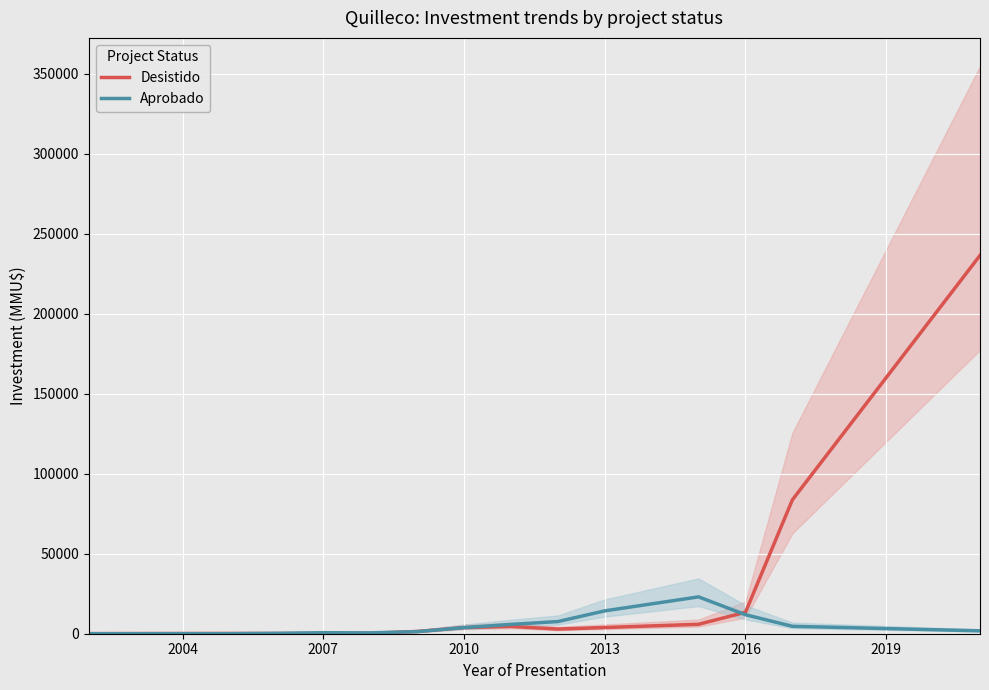

What is the maximum value for Aprobado?

23036.7